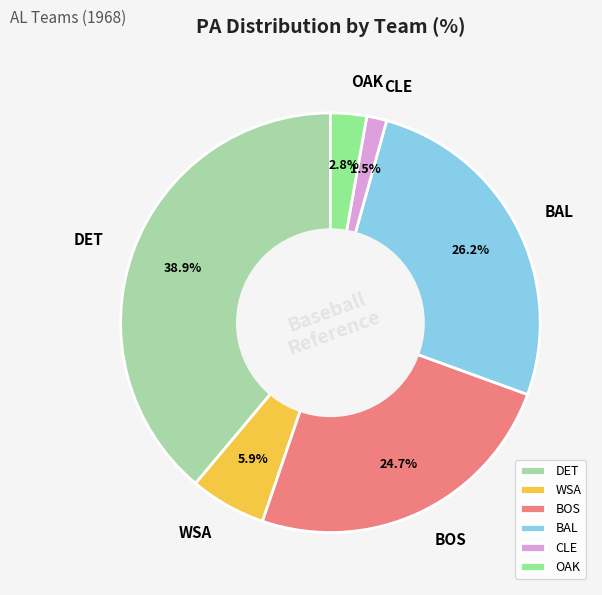

Does DET represent more than half of the total?

No